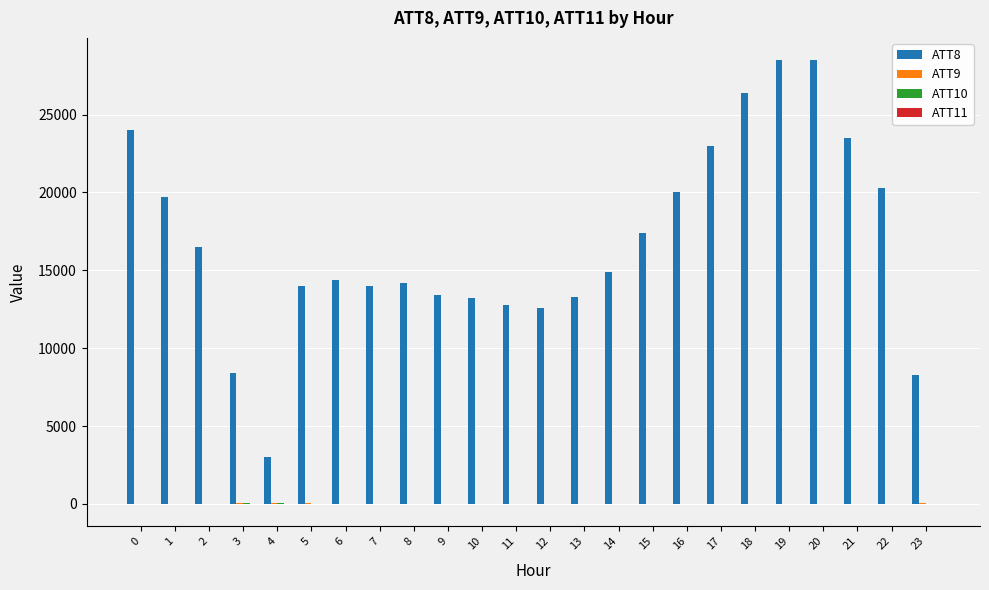

What is the maximum value shown in the chart?

28500.0